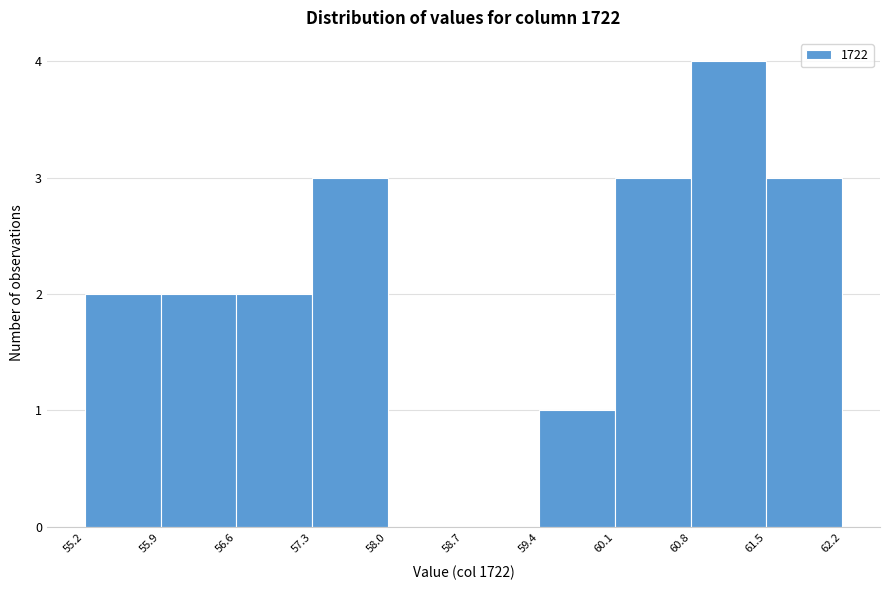

Reading left to right, transcribe this chart: for each bar, give the range it covers on the x-axis and its height. The values are not printed on the chart, so give them approximately, as read against the axis.

55.2 to 55.9: 2
55.9 to 56.6: 2
56.6 to 57.3: 2
57.3 to 58.0: 3
58.0 to 58.7: 0
58.7 to 59.4: 0
59.4 to 60.1: 1
60.1 to 60.8: 3
60.8 to 61.5: 4
61.5 to 62.2: 3